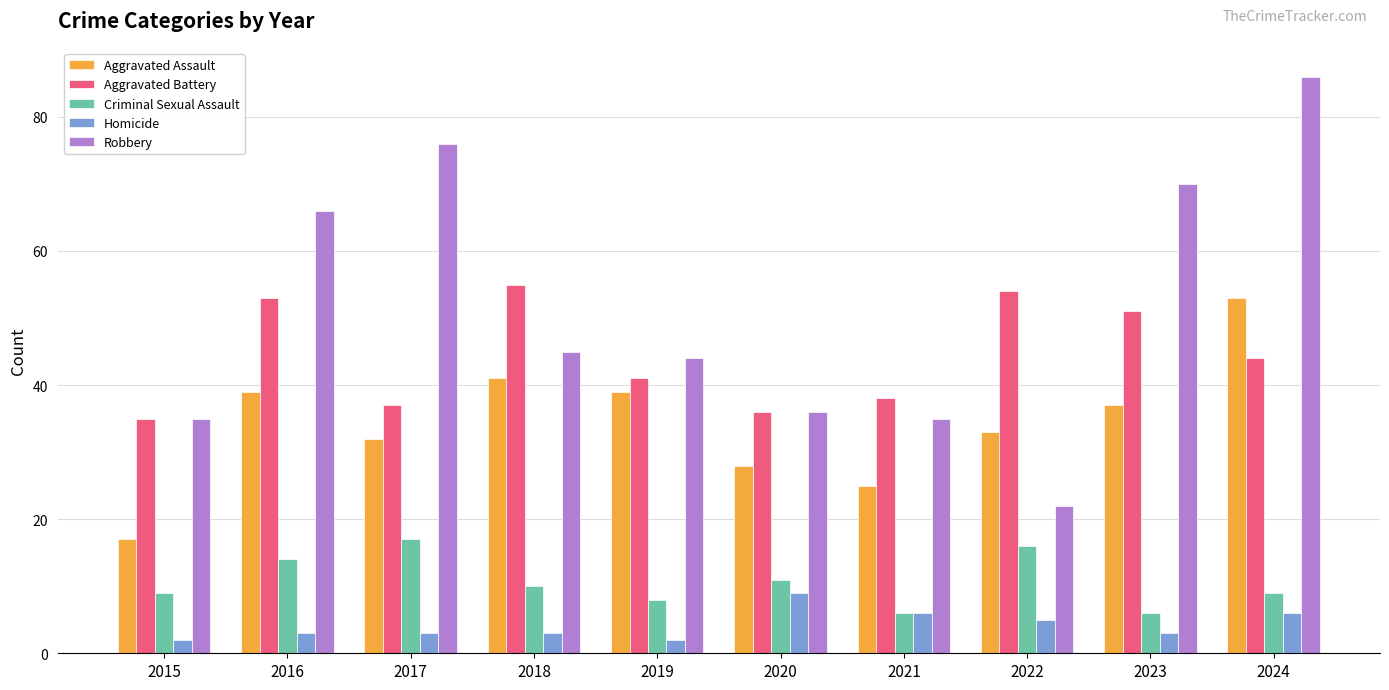

What is the minimum value for Criminal Sexual Assault?

6